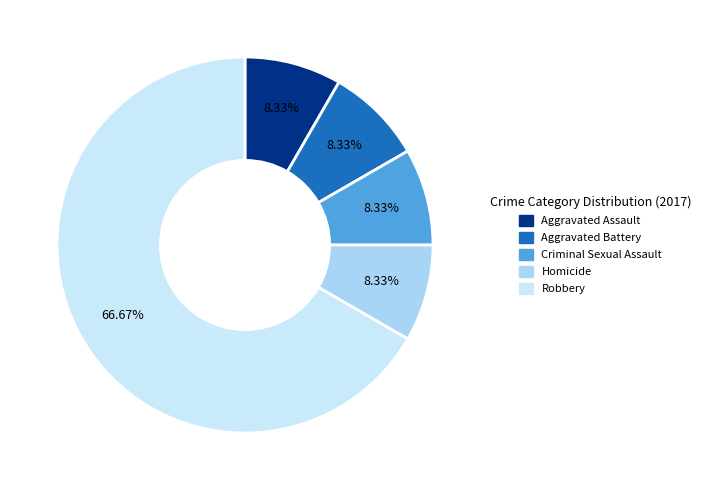

Which has a higher value, Robbery or Homicide?

Robbery